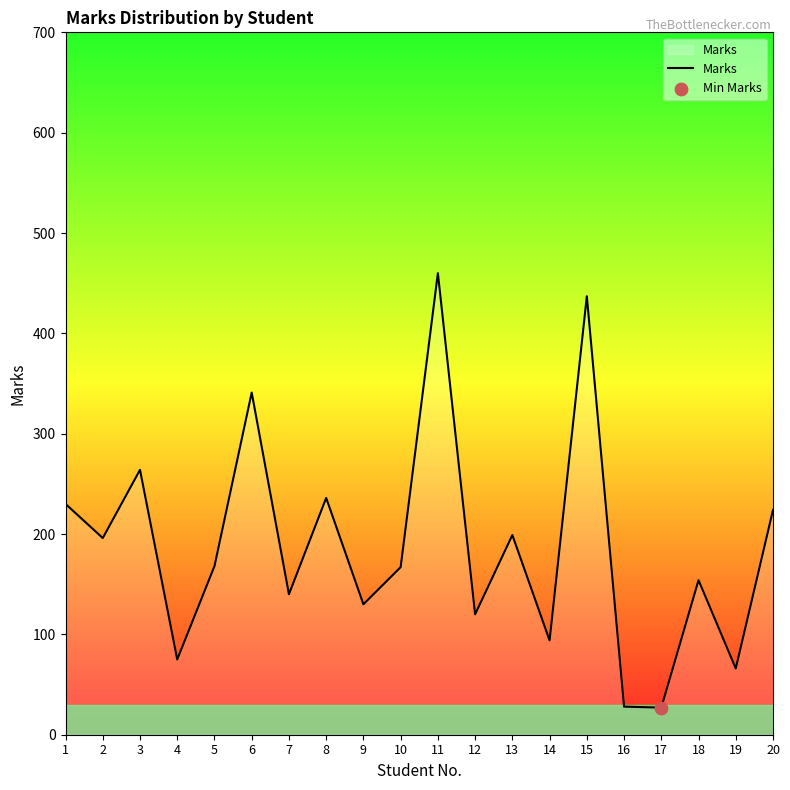

What is the ratio of the value at 15 to the value at 6?

1.3